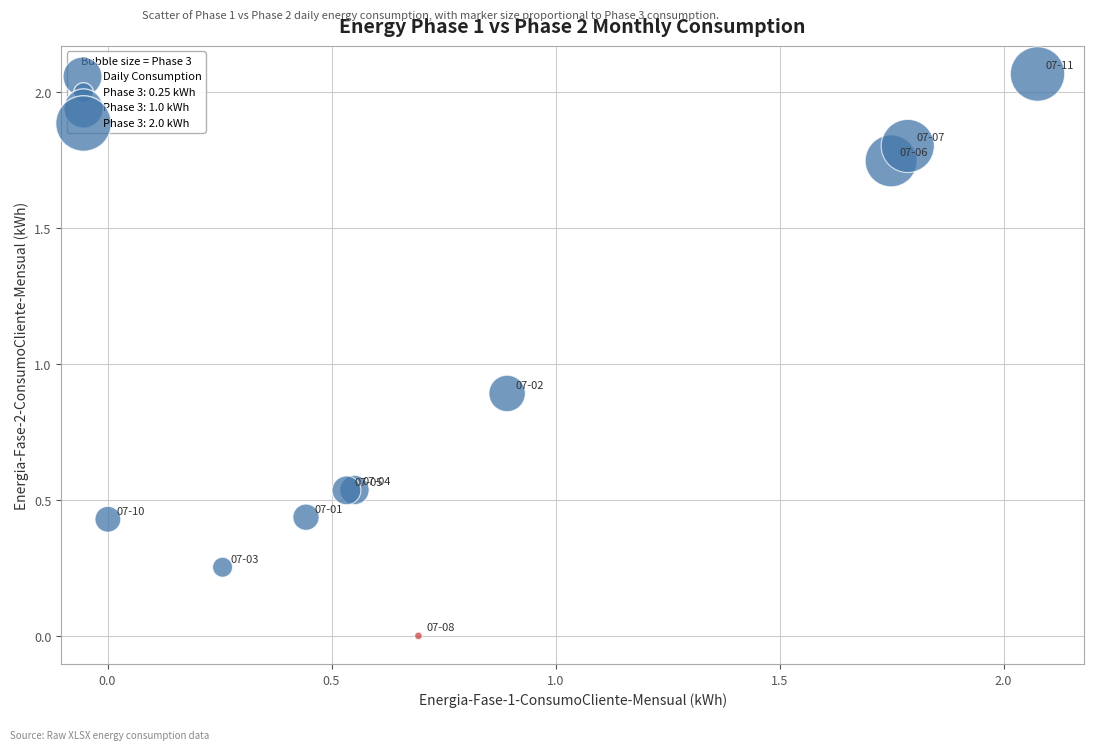

What Y value in the scatter plot is closest to 1?

0.9